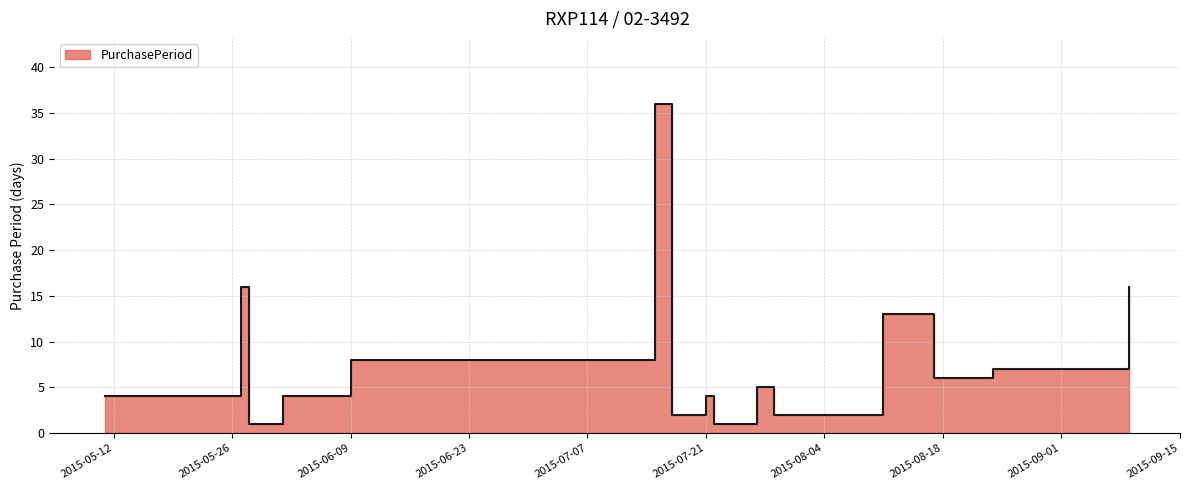

Which label corresponds to the largest value in the chart?

2015-07-15